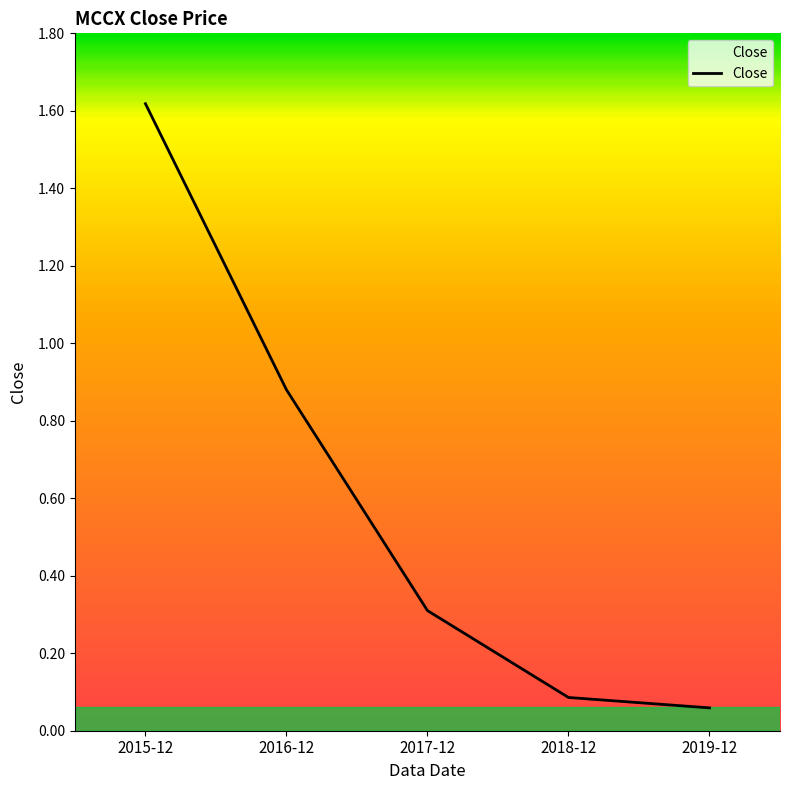

Does the chart display data point markers on the line(s)?

No